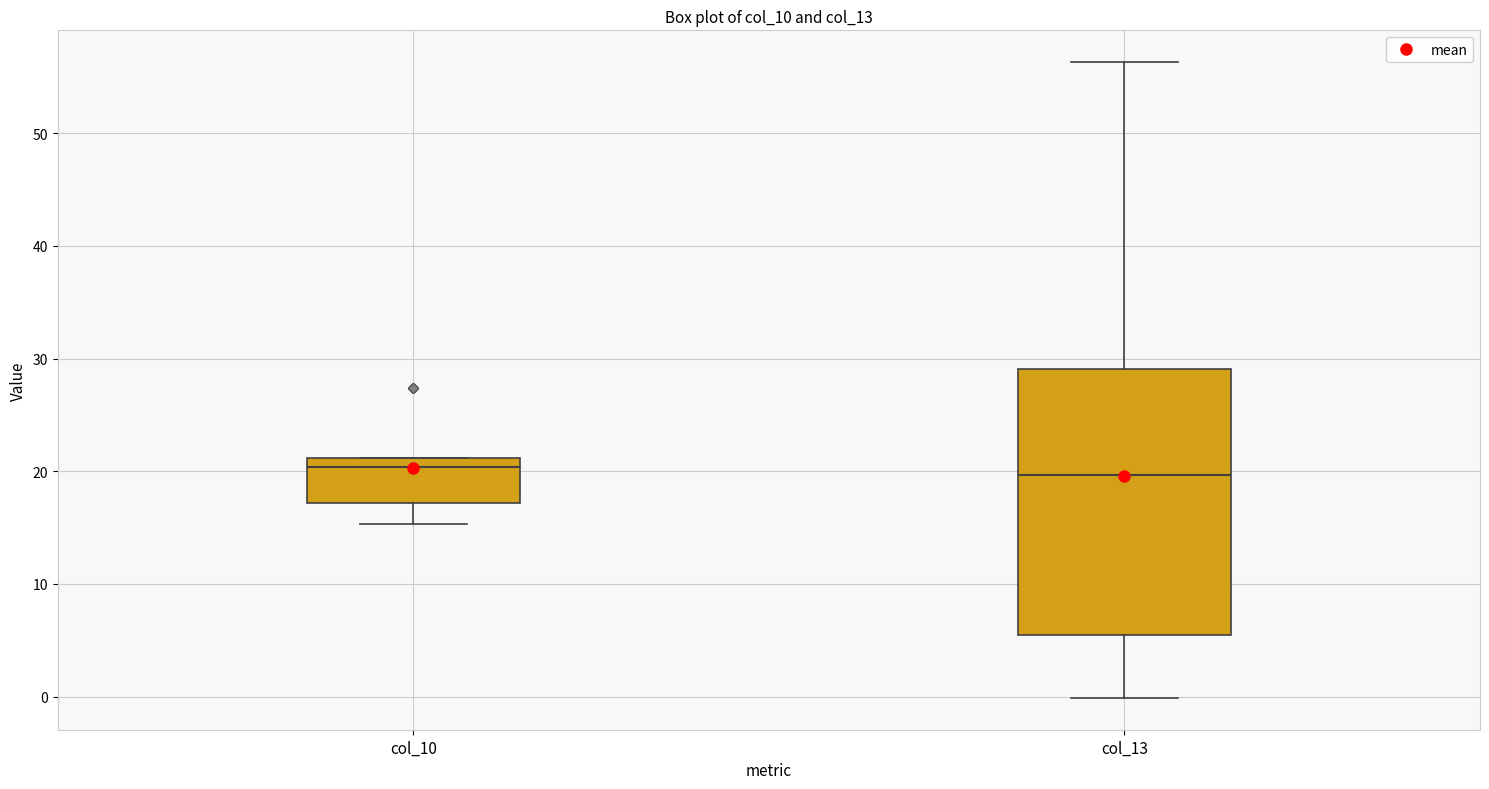

Reading left to right, transcribe this box plot: for each box, give where its median line is, the range the box spans, and where its two whiskers end, as read against the y-axis. The values are not printed on the chart, so give them approximately, as read against the axis.

col_10: median 20, box 17 to 21, whiskers 15 to 21
col_13: median 20, box 5 to 29, whiskers 0 to 56